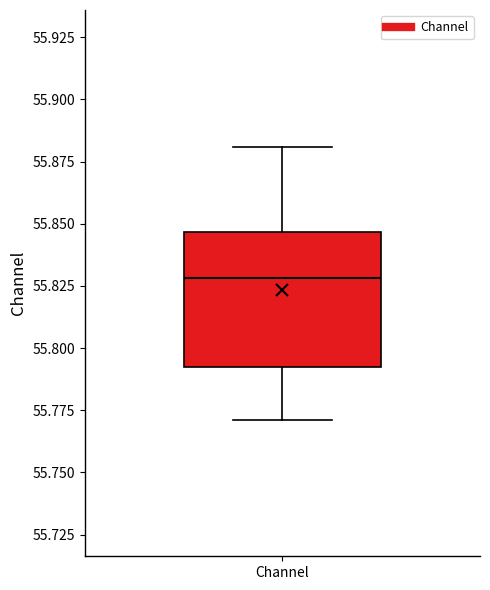

Where is the lower edge of the box for Channel on the y-axis? The values are not printed on the chart, so give them approximately, as read against the axis.

55.790